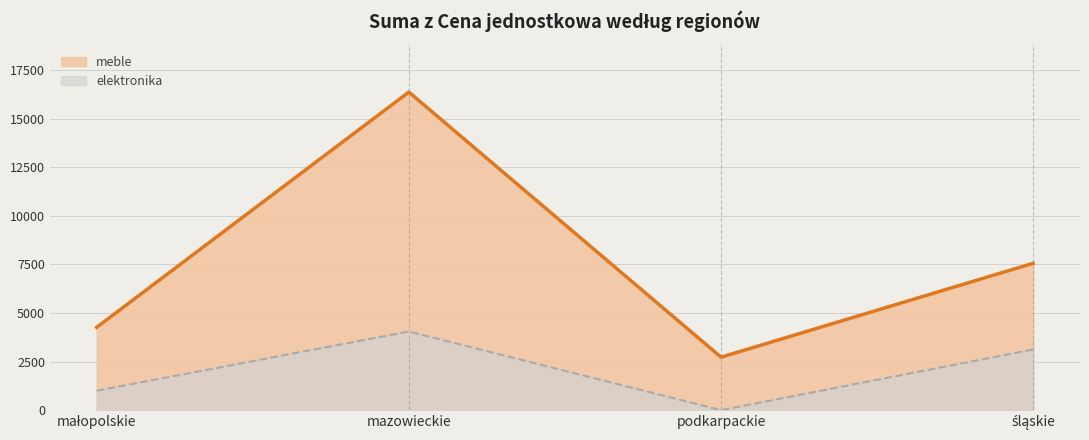

At which category does elektronika reach its first local peak?

mazowieckie